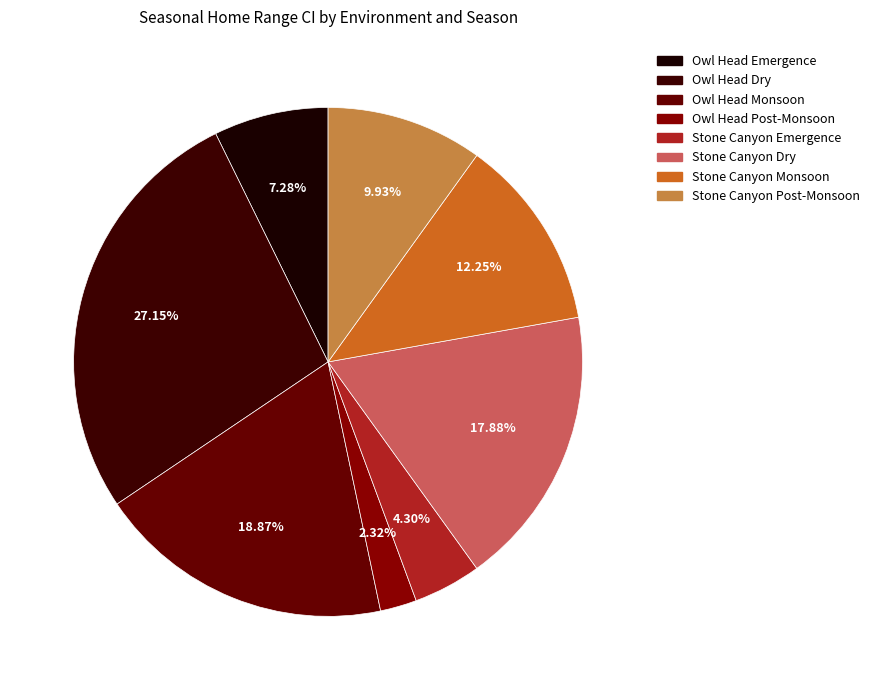

Is the sum of Owl Head Monsoon and Stone Canyon Post-Monsoon greater than half?

No